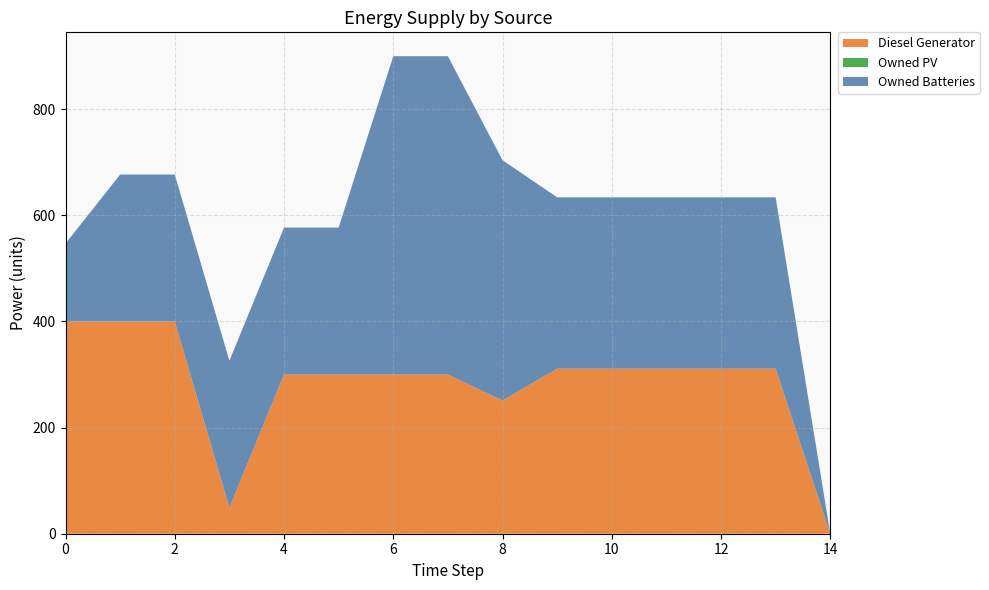

Reading left to right, list all the values displayed in this chart.

Diesel Generator: 400	400	400	49	300	300	300	300	251	311	311	311	311	311	0
Owned PV: 0	0	0	0	0	0	0	0	0	0	0	0	0	0	0
Owned Batteries: 147	277	277	277	277	277	600	600	453	323	323	323	323	323	0